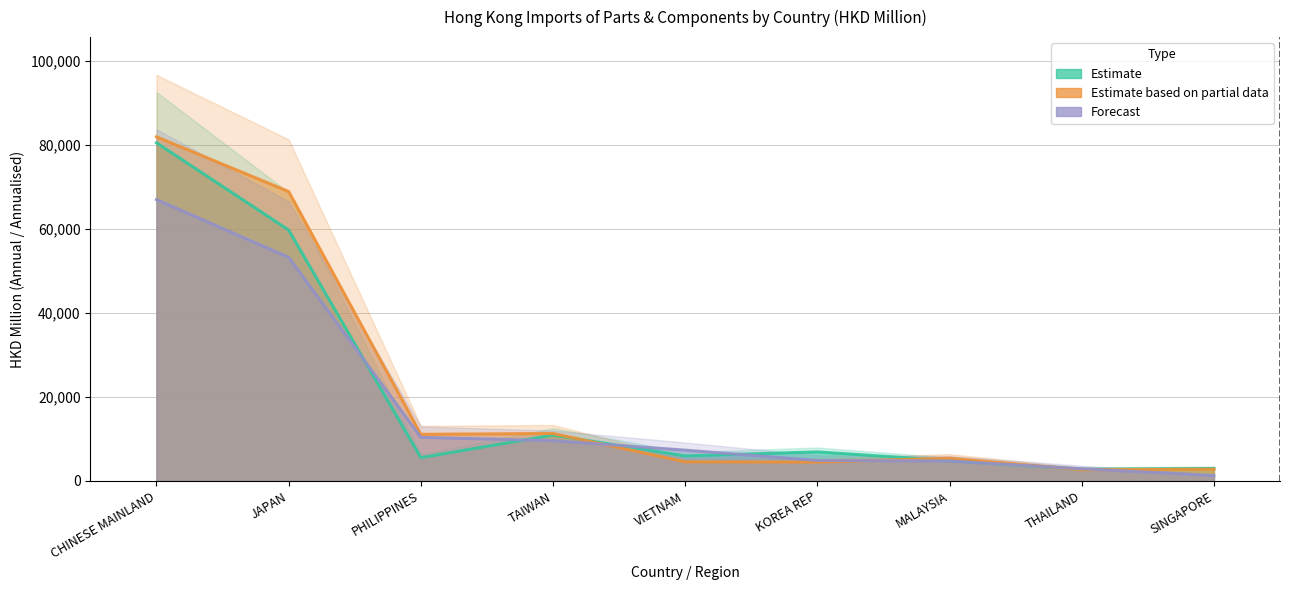

What is the label of the 4th point from the right?

KOREA REP